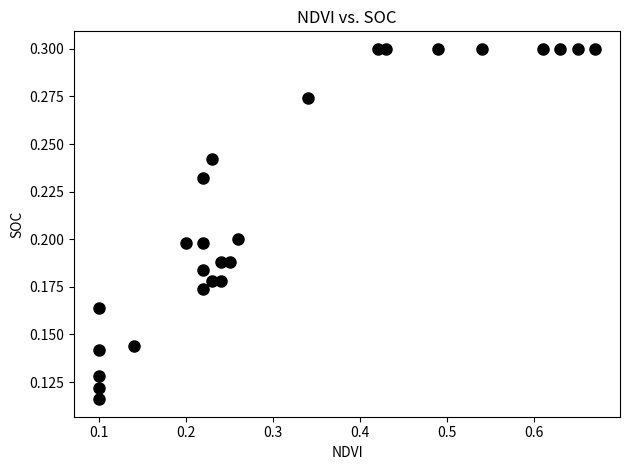

What is the range of X values (max minus min)?

0.6